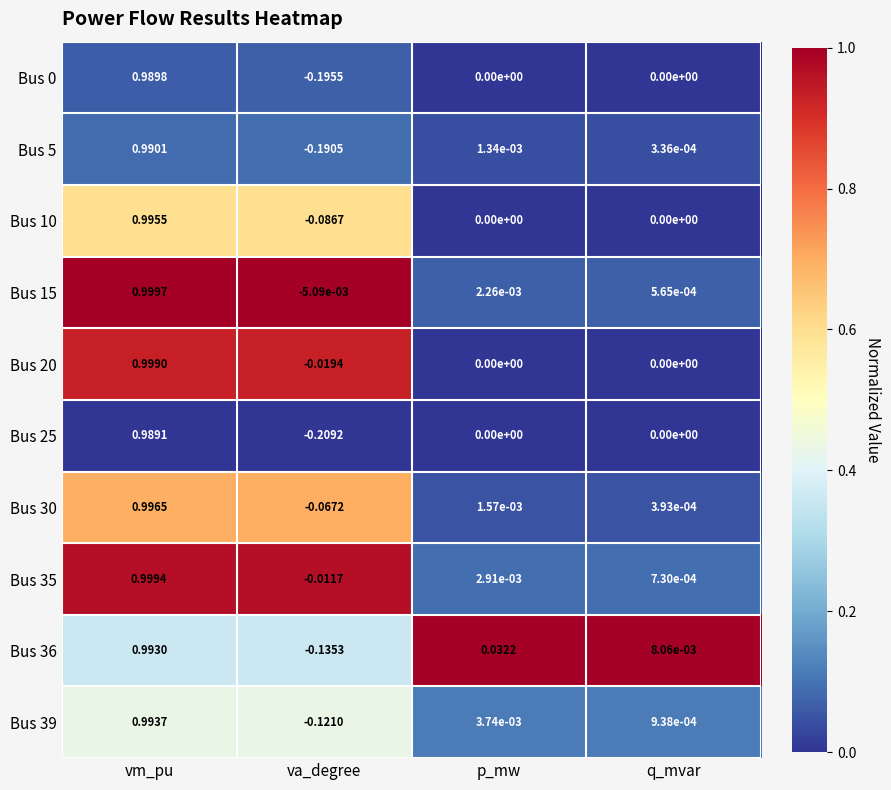

Is the value of Bus 25 at va_degree greater than the value of Bus 30 at vm_pu?

No